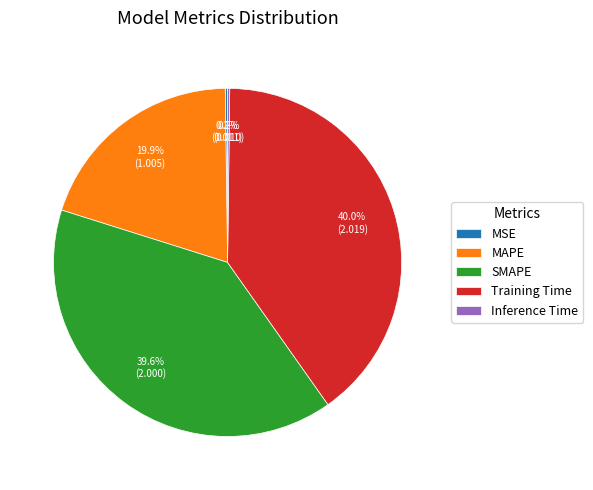

What percentage is NOT represented by Training Time?

60.0%